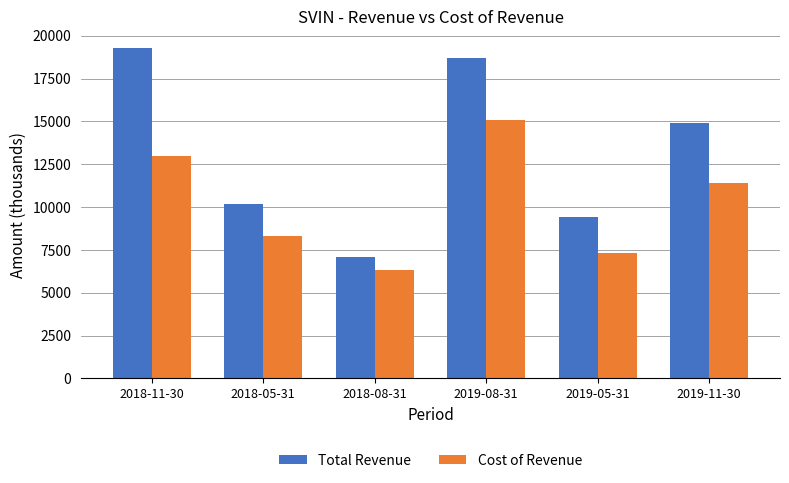

True or false: Total Revenue has a value of 5346 at 2018-05-31.

False